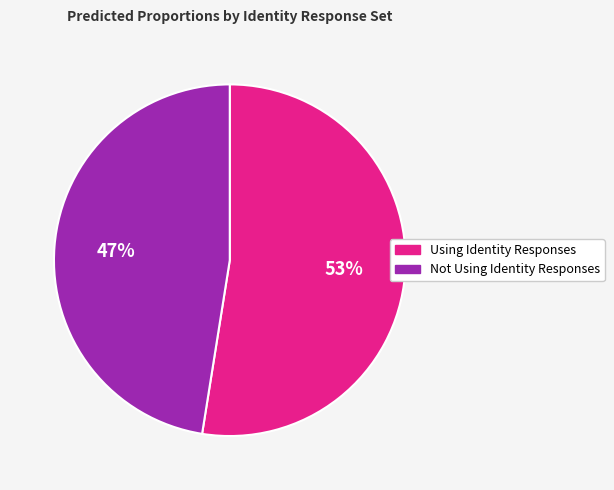

What is the majority slice?

Using Identity Responses